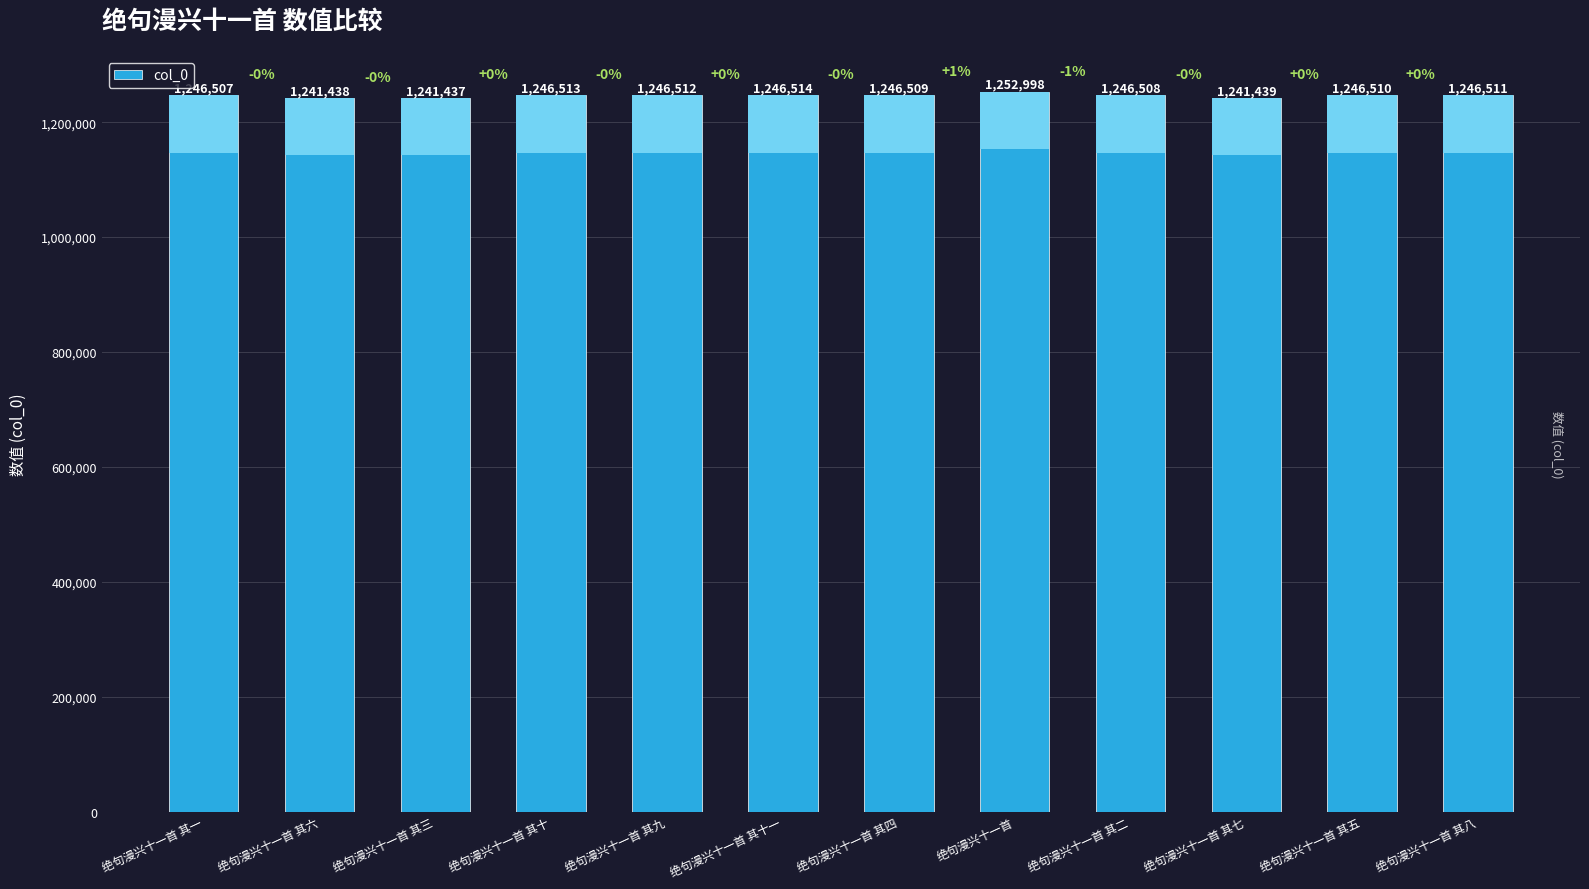

The chart shows a value of 524664 at 绝句漫兴十一首 其十一. True or false?

False